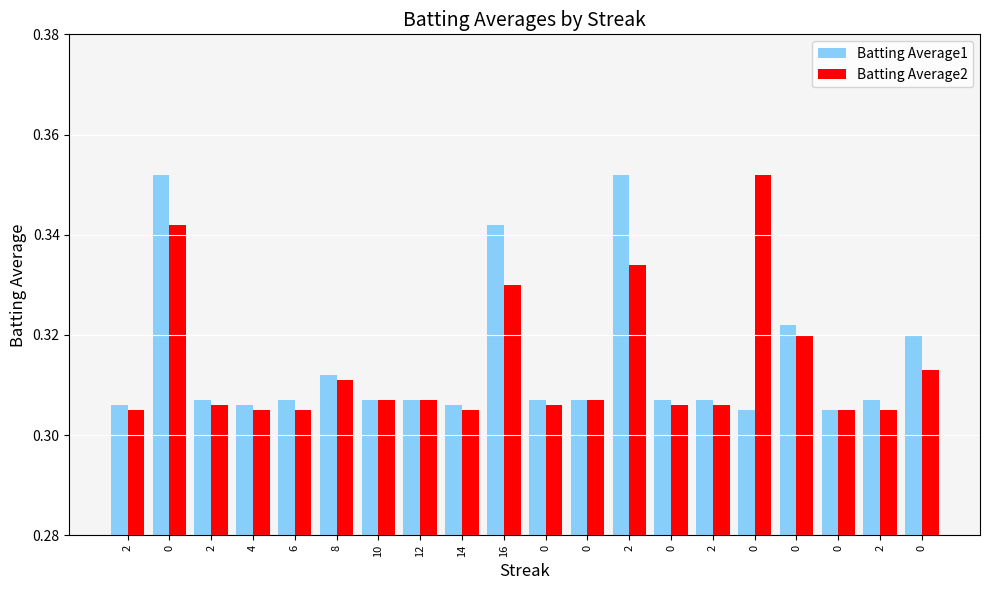

True or false: Batting Average2 has a value of 0.3 at 0.

True